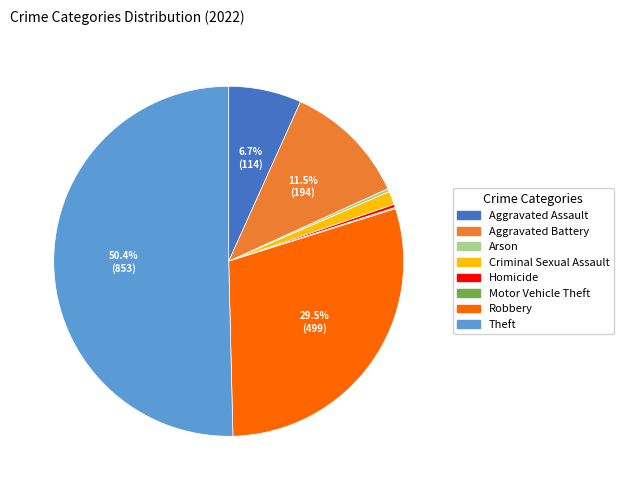

What is the majority slice?

Theft